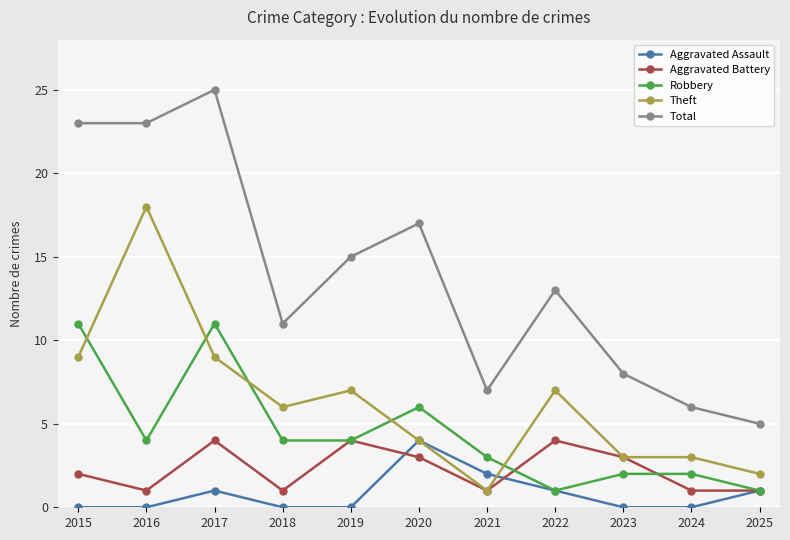

At which category does Robbery reach its first local valley?

2016